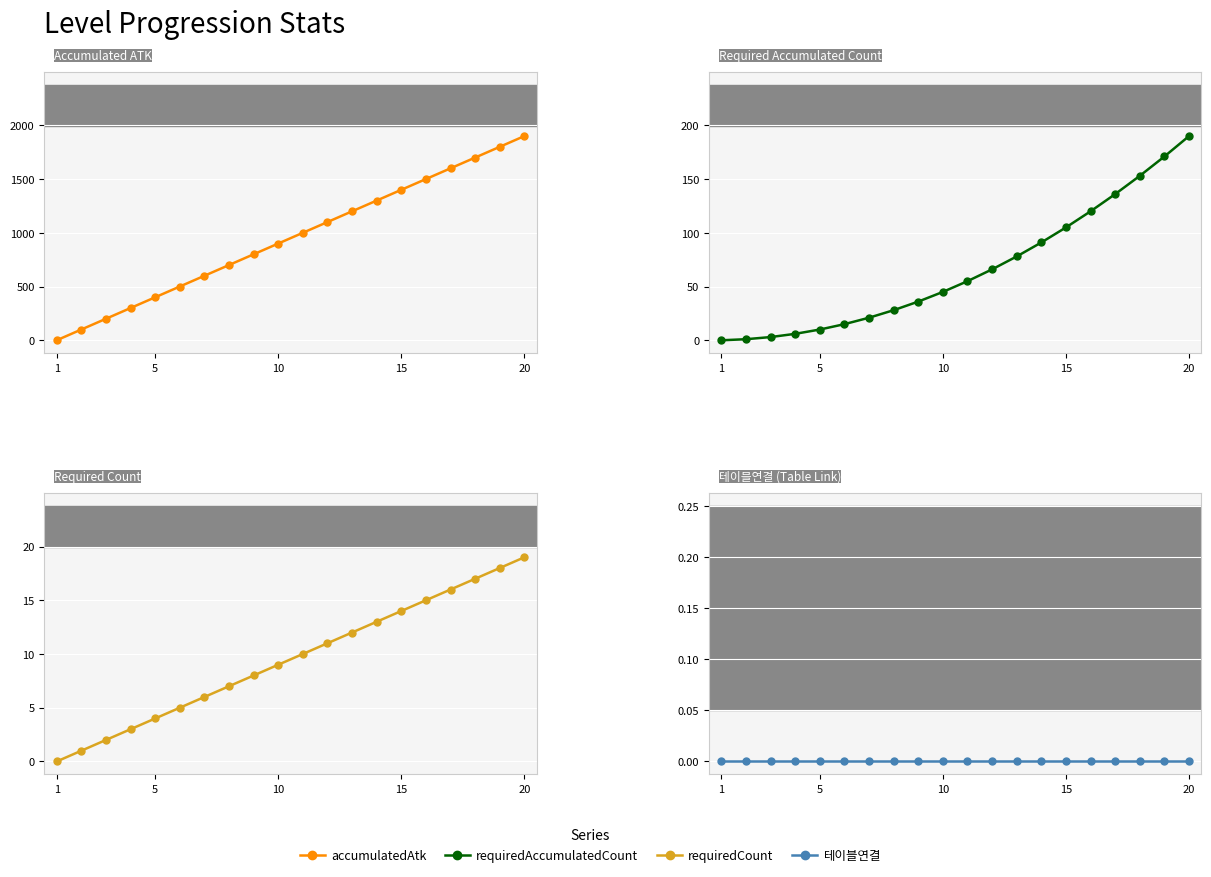

How many values in the requiredAccumulatedCount series are below 55?

10